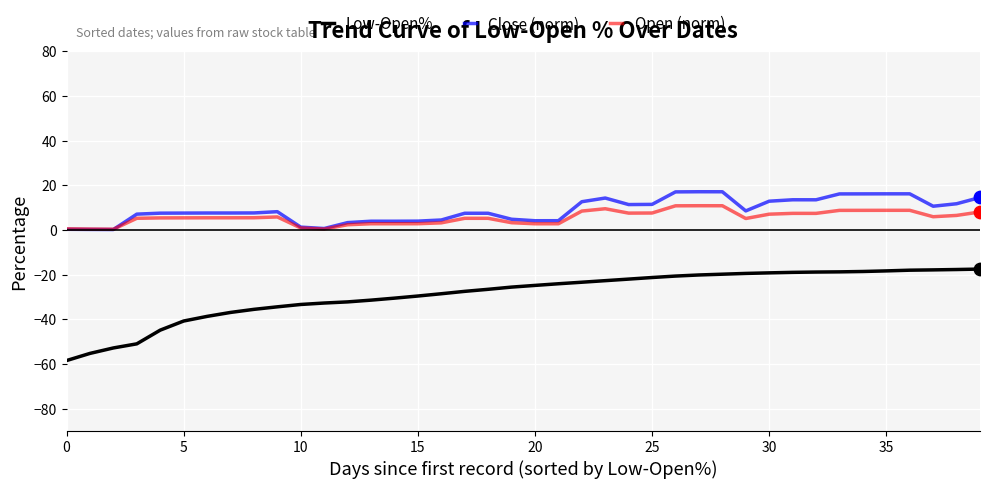

Which series has the widest spread of values?

Low-Open%